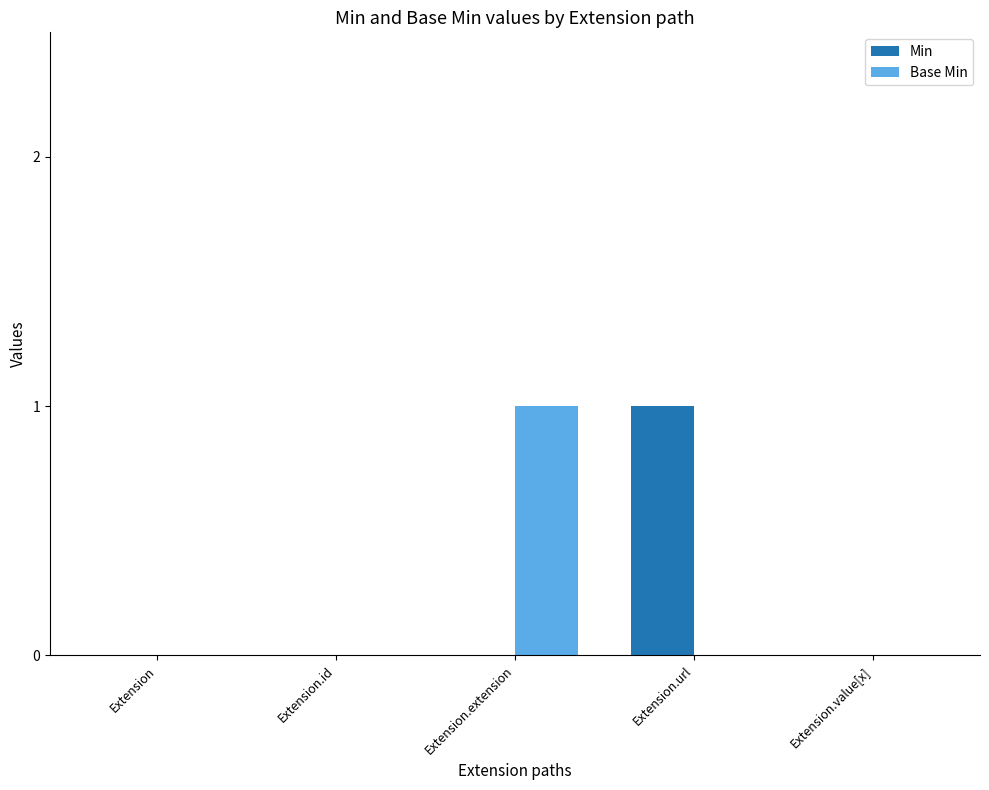

Between Extension.extension and Extension.value[x], which series saw the biggest shift?

Base Min